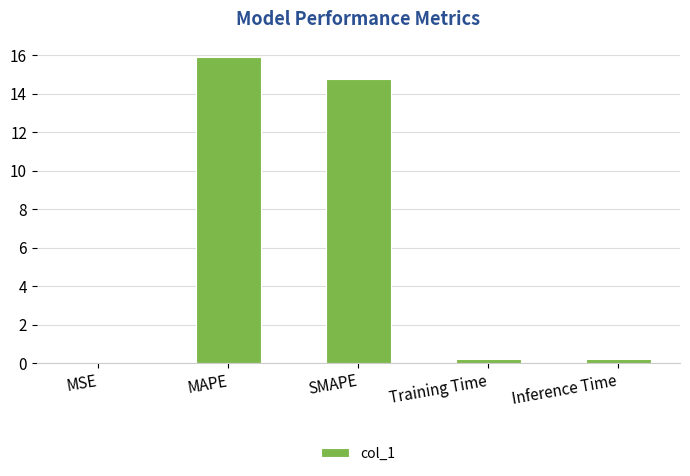

Which category has the highest value across all series?

MAPE